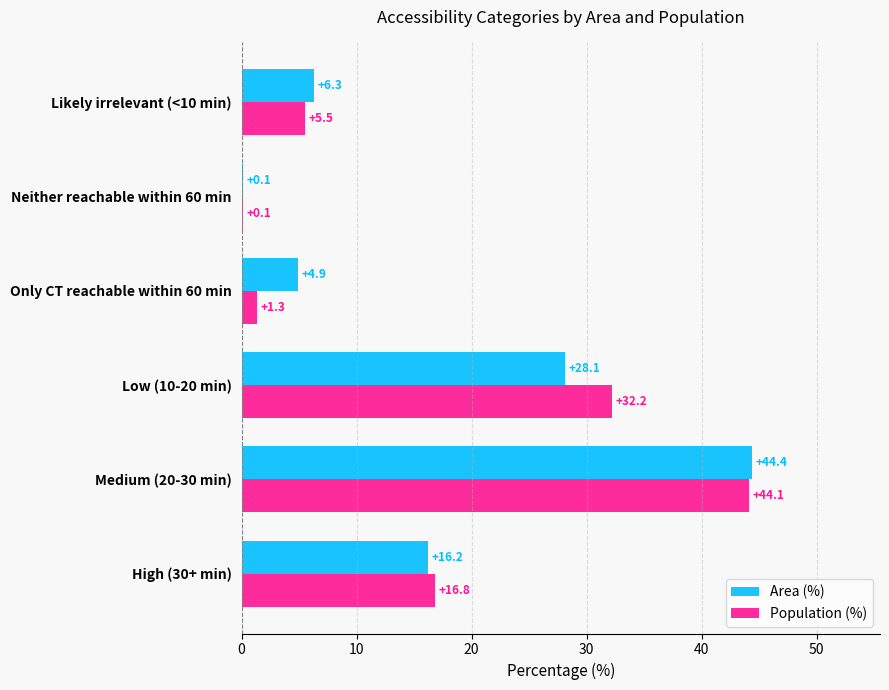

At which category is the sum across all series the highest?

Medium (20-30 min)